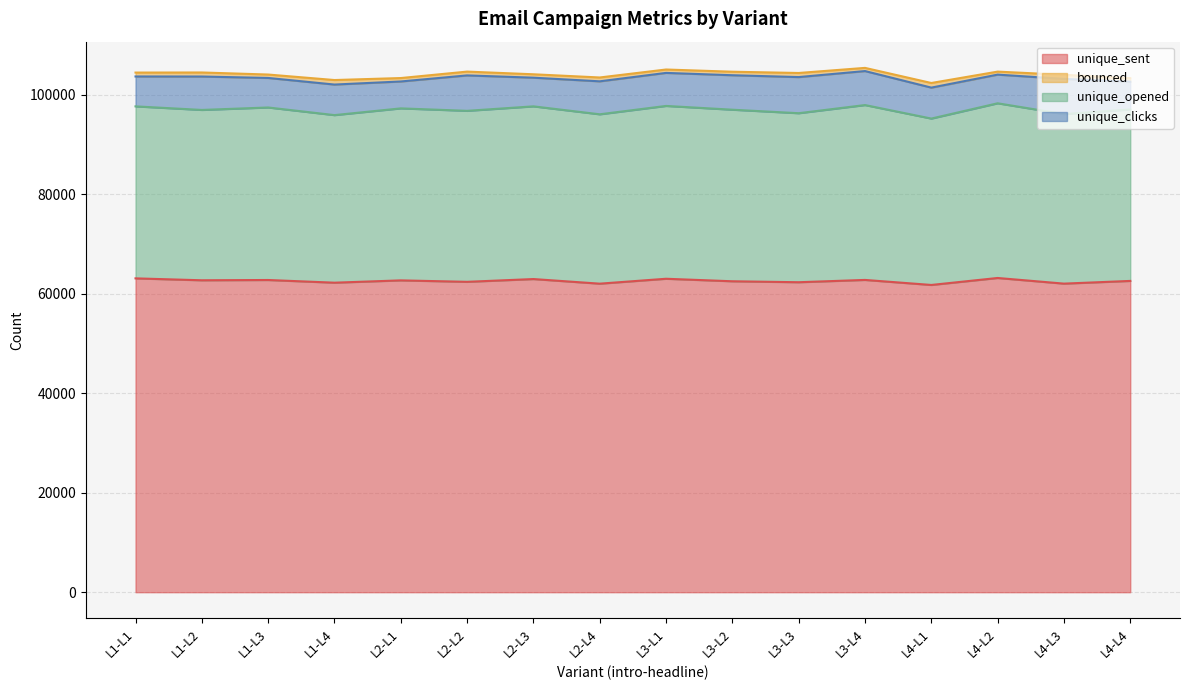

What is the maximum value shown in the chart?

63148